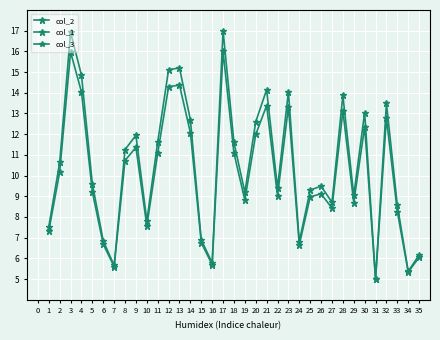

Does the chart display data point markers on the line(s)?

Yes